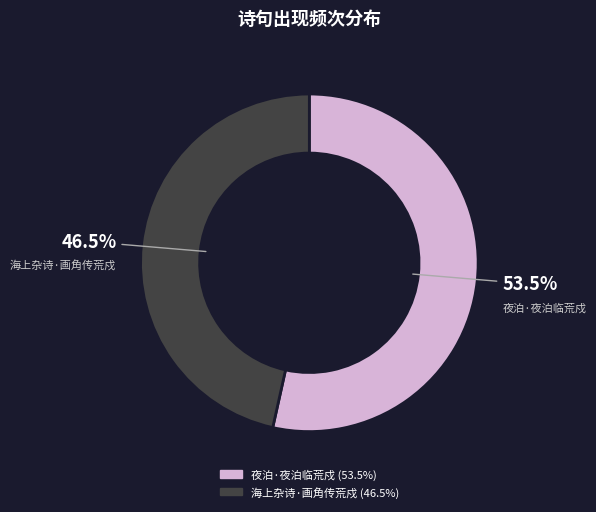

Approximately how many times larger is the value at 海上杂诗·画角传荒戍 compared to 夜泊·夜泊临荒戍?

0.9